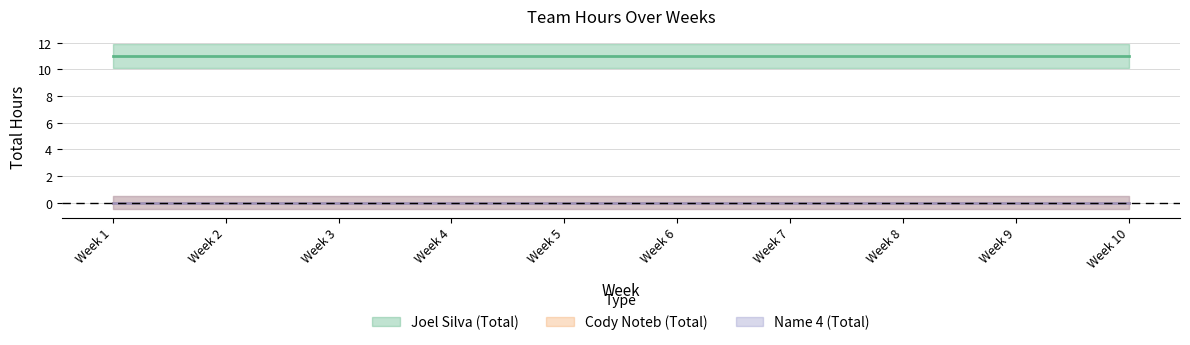

Is it true that Cody Noteb (Total) equals 0 at Week 7?

True